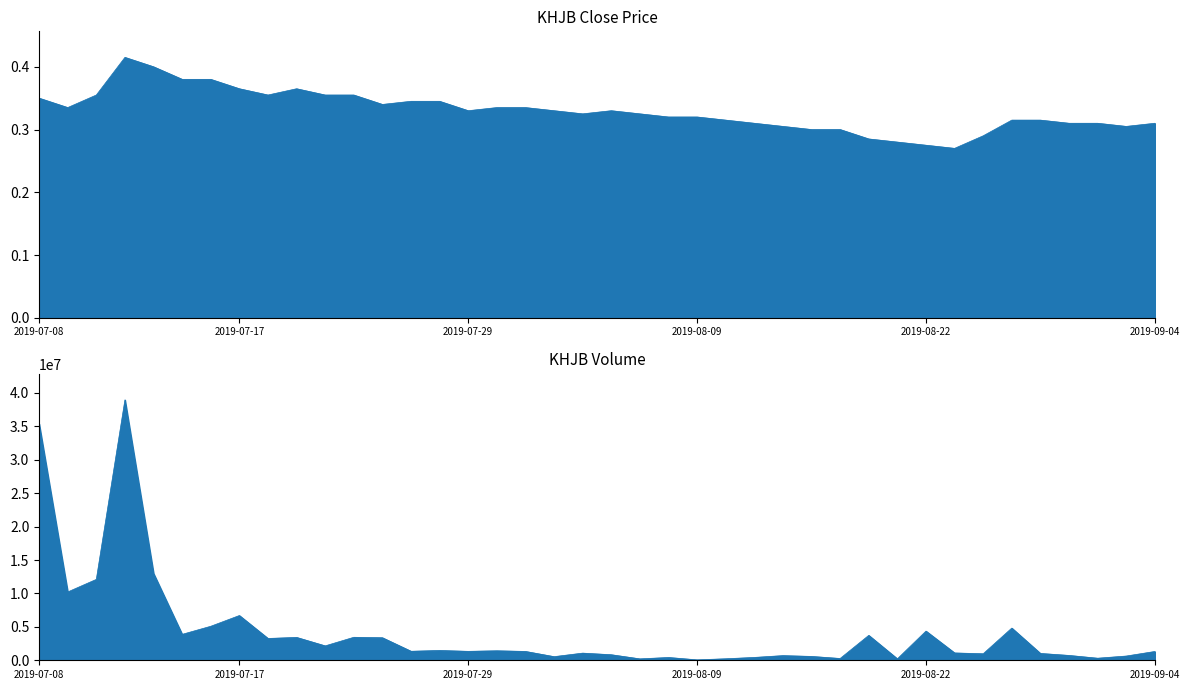

At which label does close reach its peak?

2019-07-11